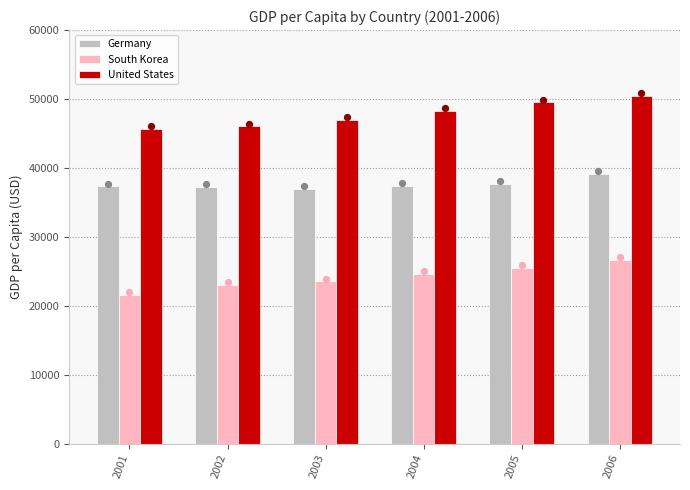

Is the value of United States at 2003 greater than the value of South Korea at 2002?

Yes